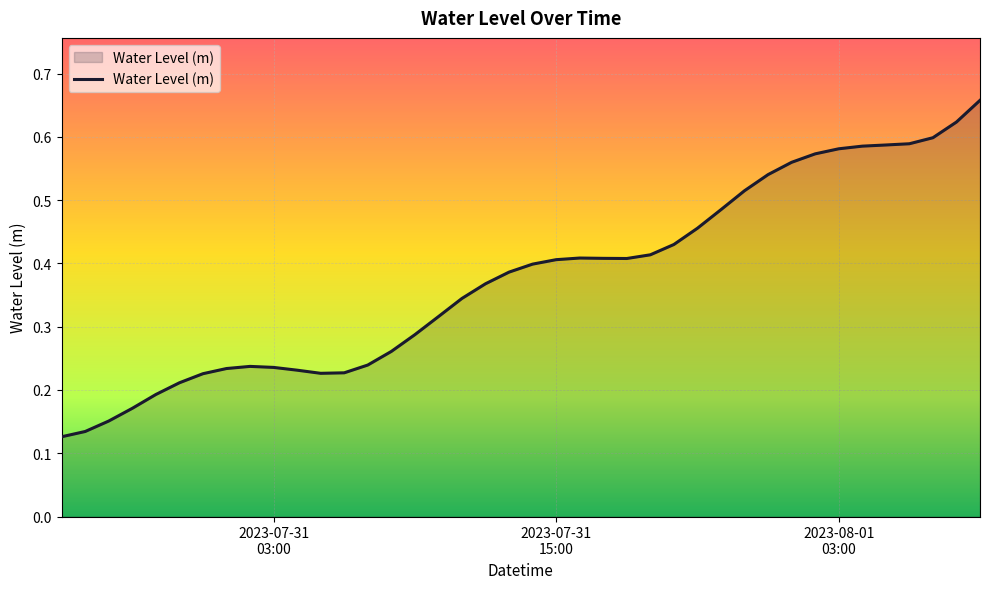

Does the chart display data point markers on the line(s)?

No